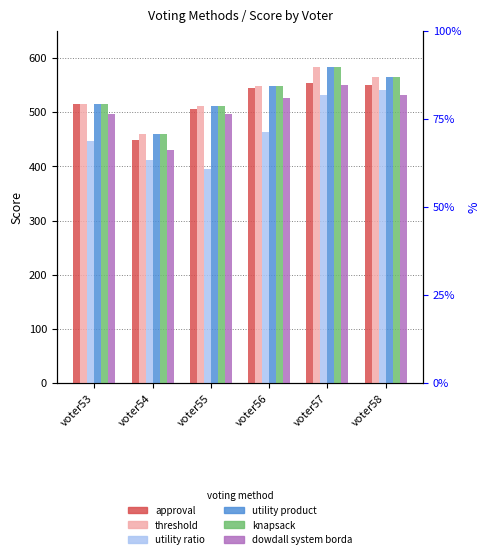

At which category is the sum across all series the highest?

voter57